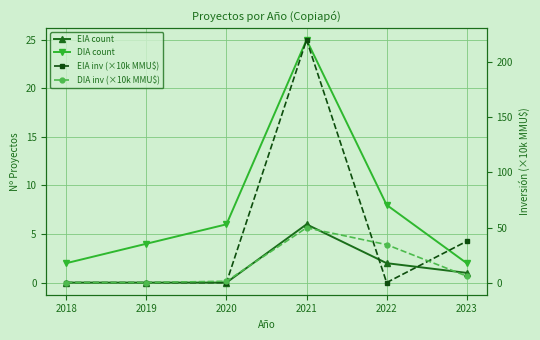

True or false: DIA count and EIA count cross at least once.

False